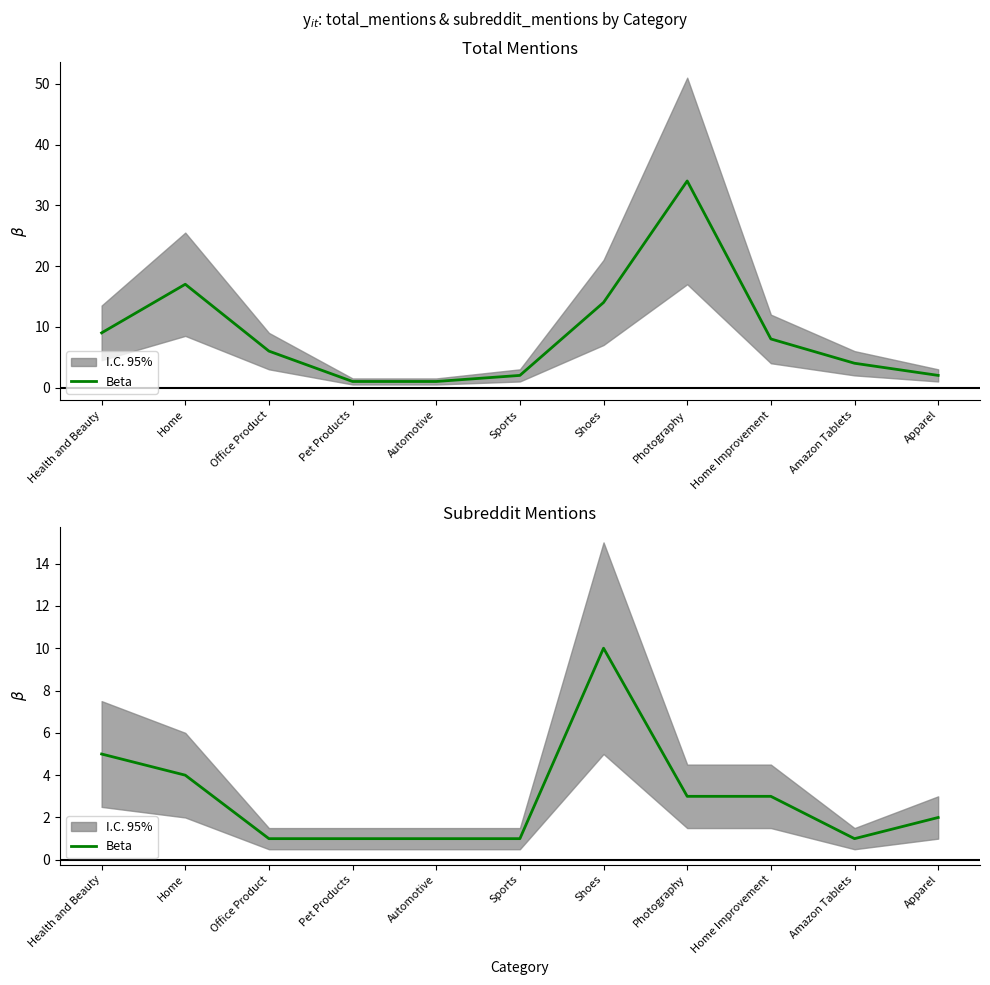

Does the chart have visible grid lines?

No